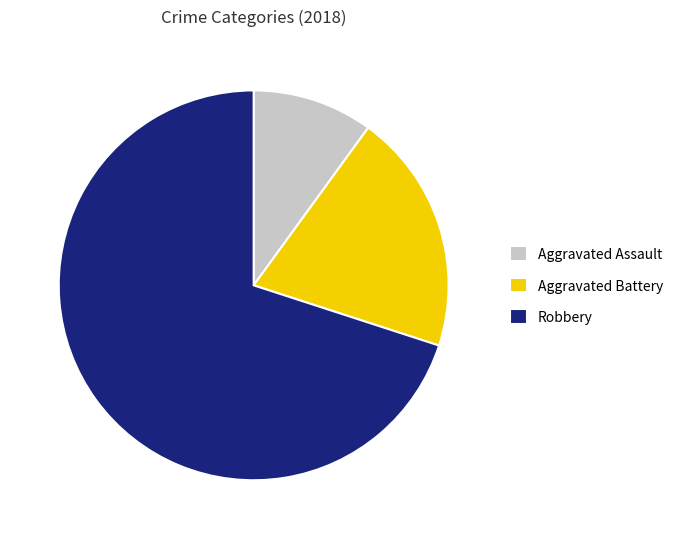

What is the largest slice in the pie chart?

Robbery